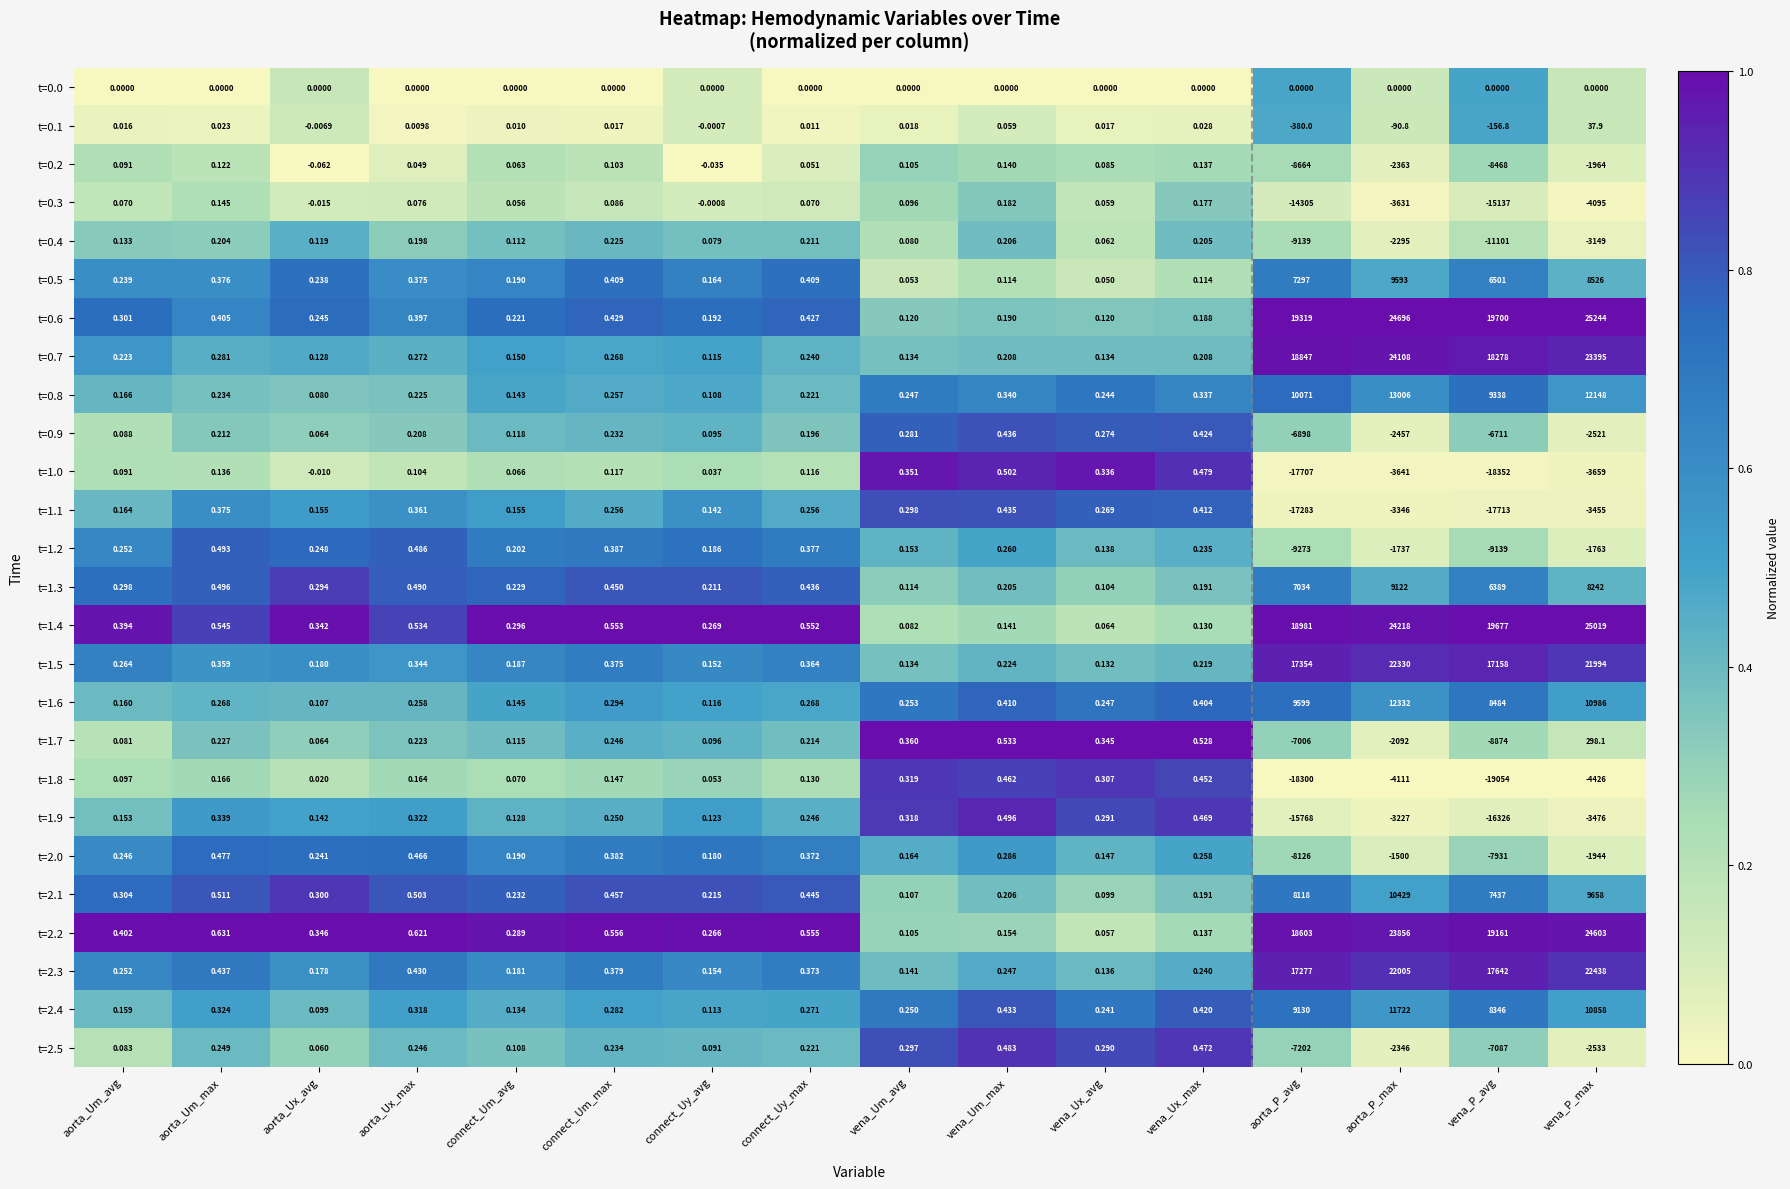

At how many categories does at least one series exceed 0?

16